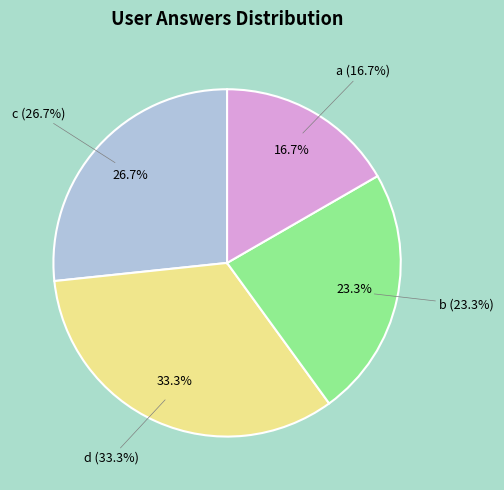

What percentage is NOT represented by d?

66.7%